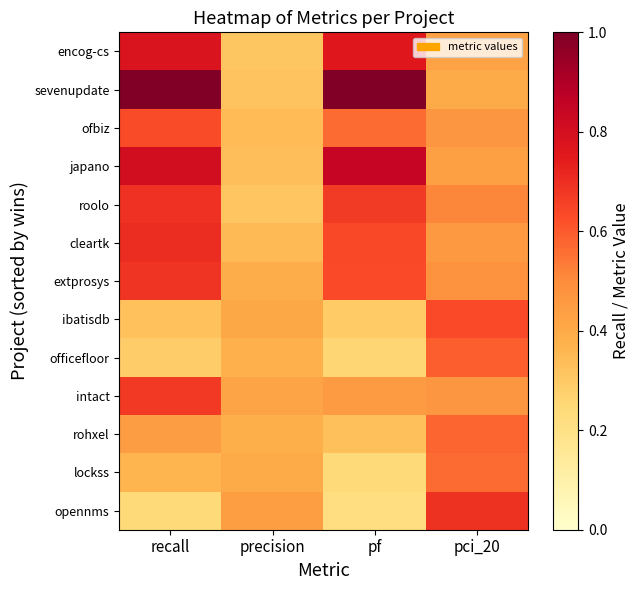

At how many categories does at least one series exceed 0?

4